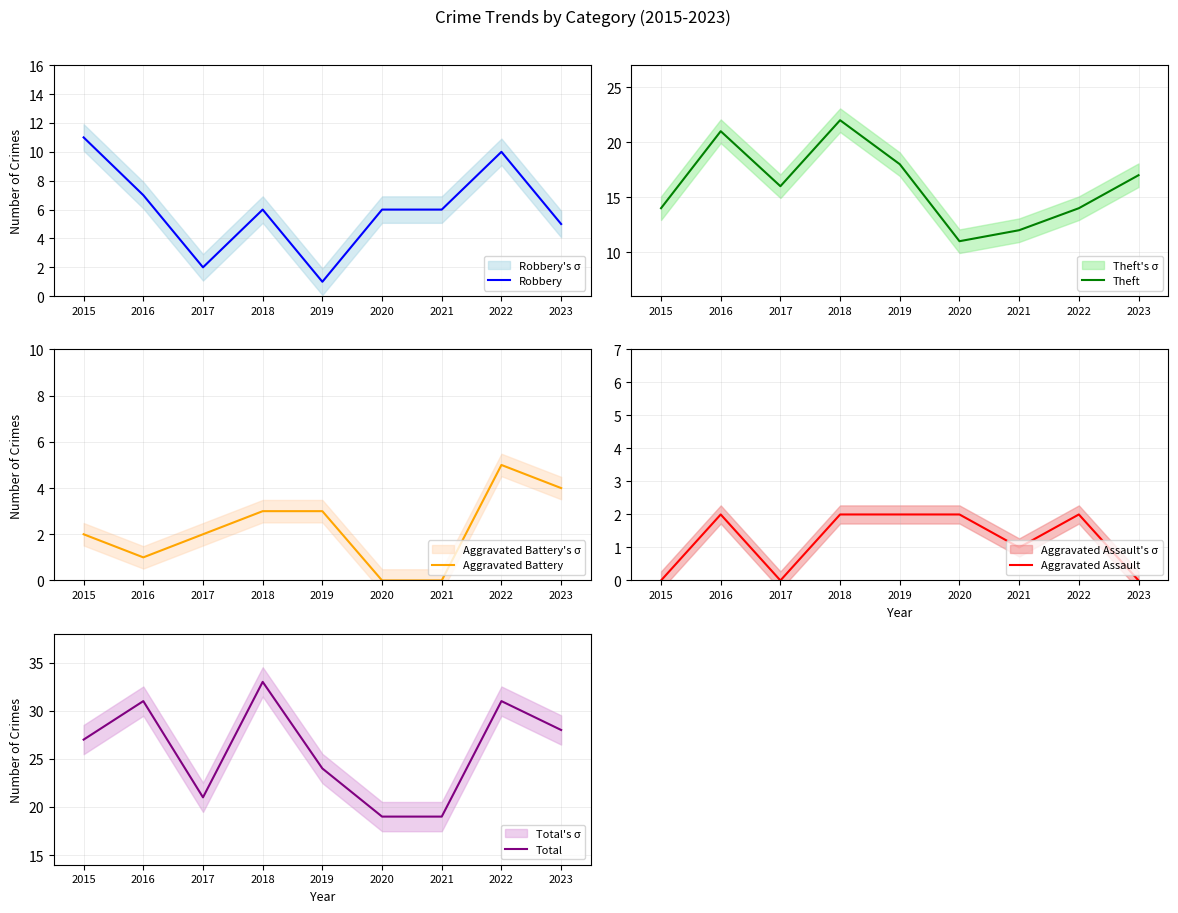

At which label is Aggravated Assault closest to 1?

2021